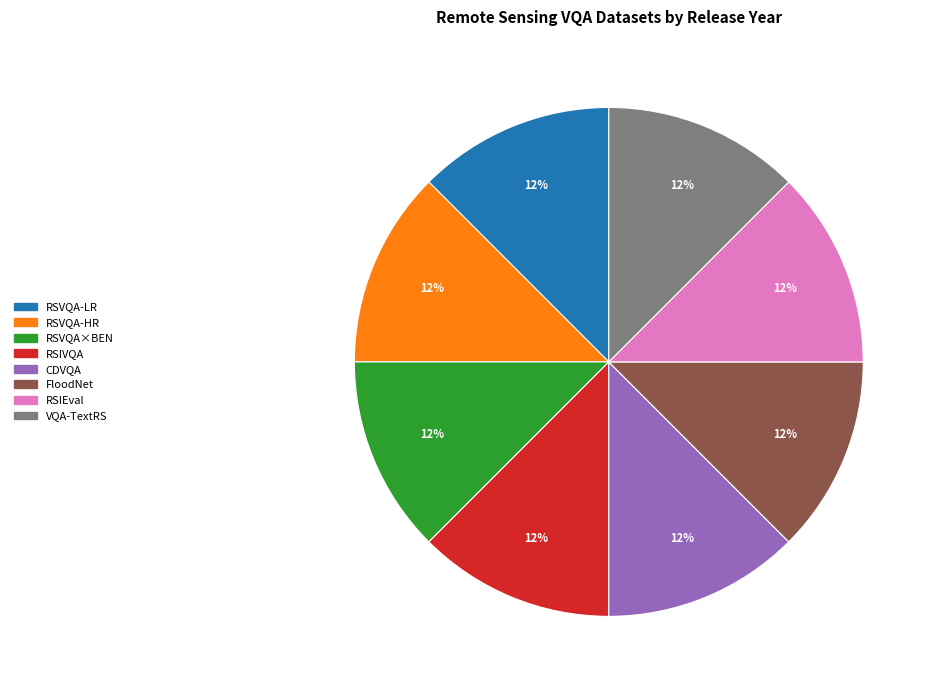

To the nearest percent, what is the average slice percentage?

12%